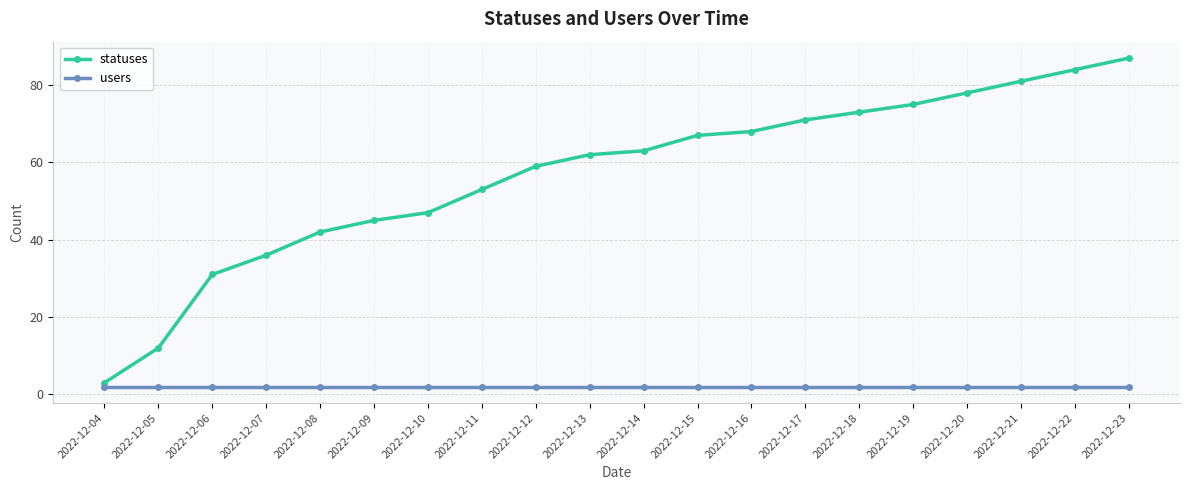

Which series has the largest total across all categories?

statuses